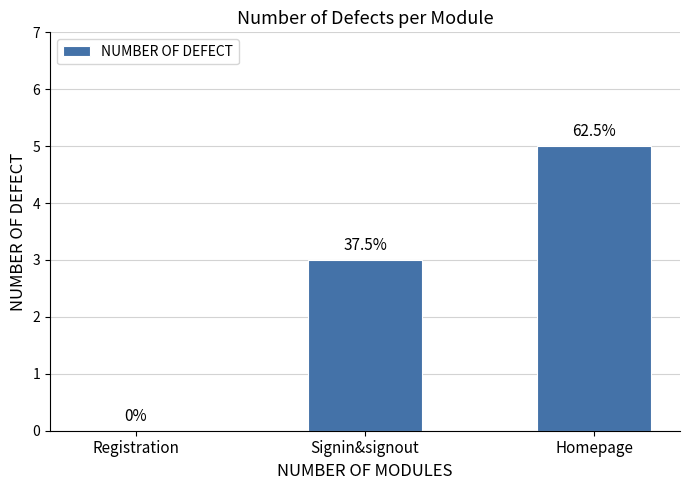

Where is the data nearest to the value 2?

Signin&signout